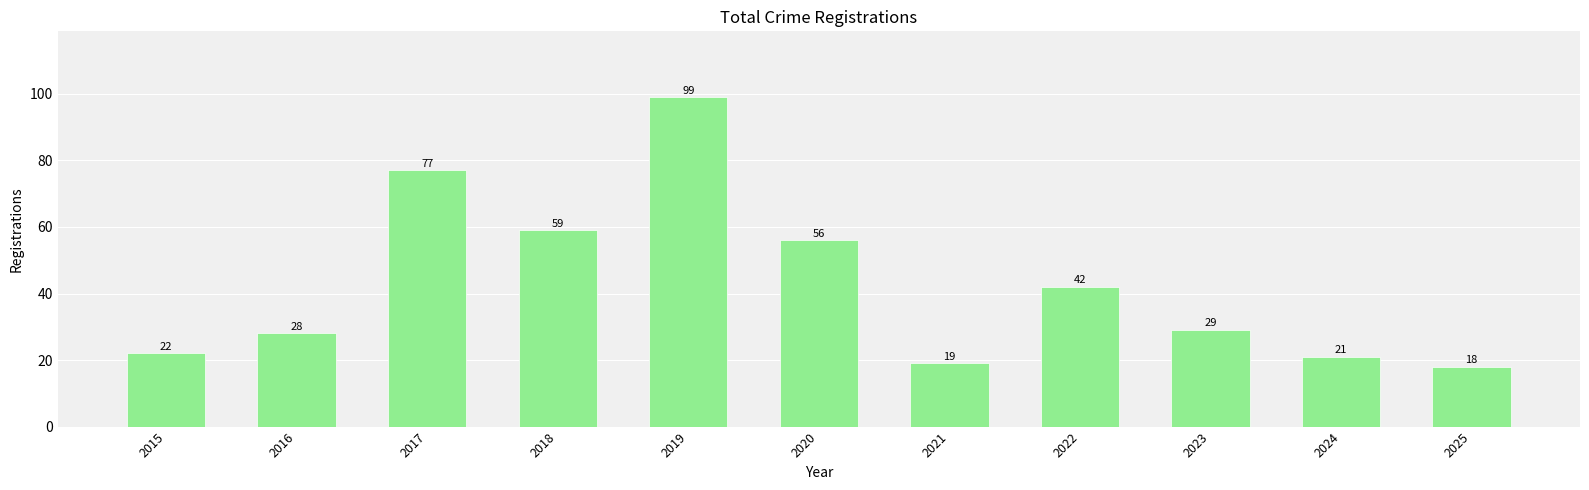

Reading left to right, what are all the values shown in this chart?

22	28	77	59	99	56	19	42	29	21	18